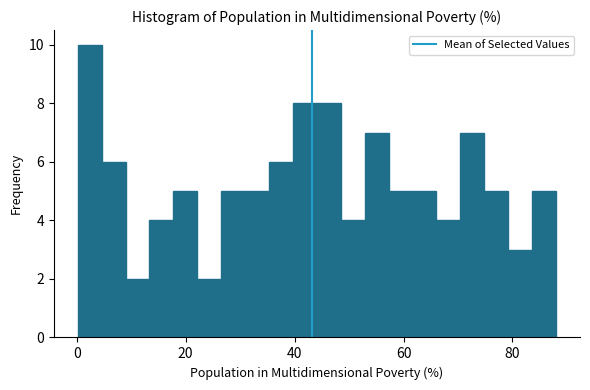

Around what value on the x-axis is the tallest bar? Give the approximate position of its centre, as read against the axis.

2